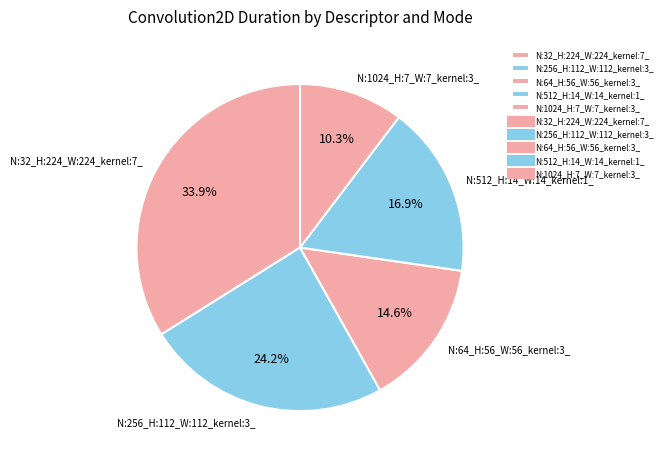

Is there any slice that represents more than half of the pie?

No